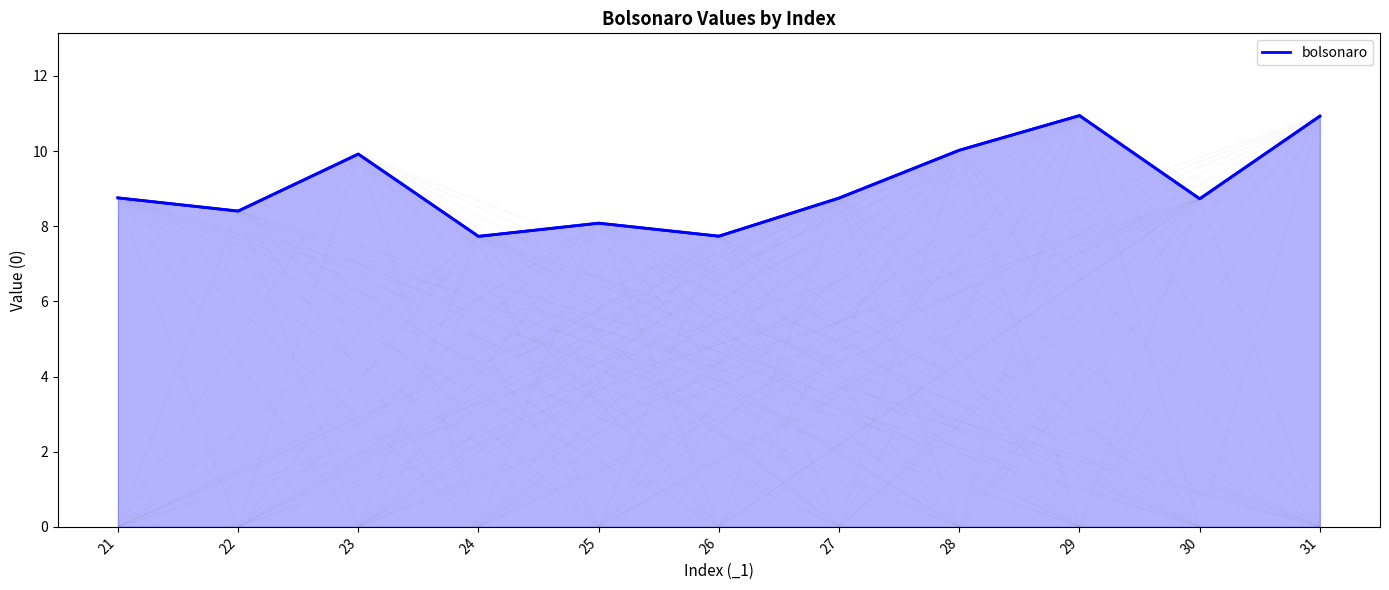

Count the number of values greater than 8.

9